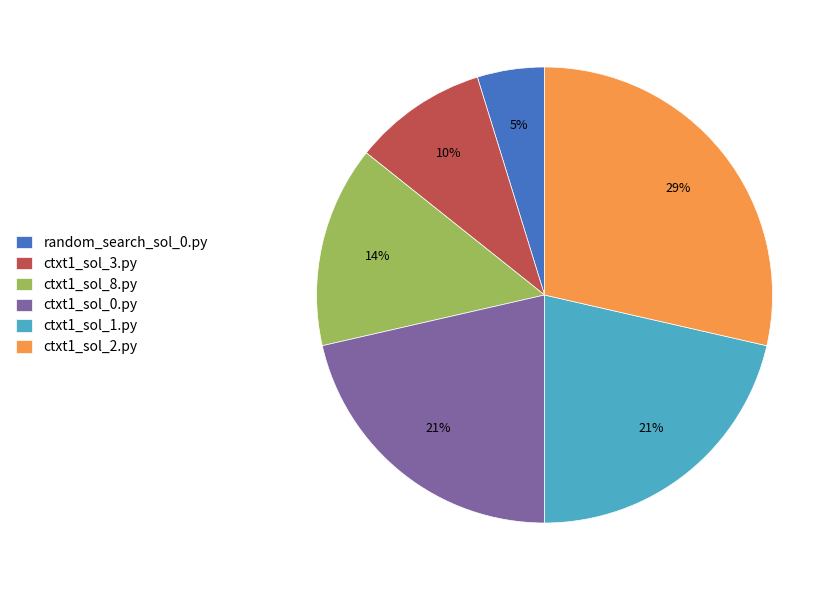

Which category has the biggest portion of the pie?

ctxt1_sol_2.py